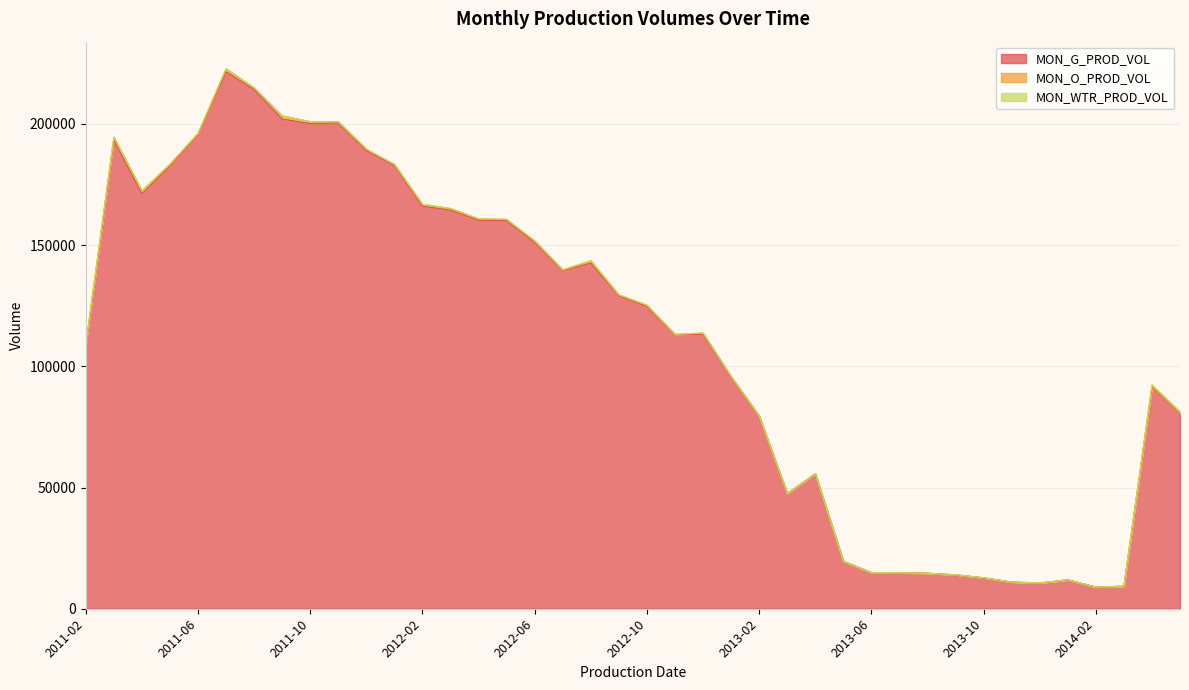

Is it true that MON_WTR_PROD_VOL equals 0 at 2011-10?

True